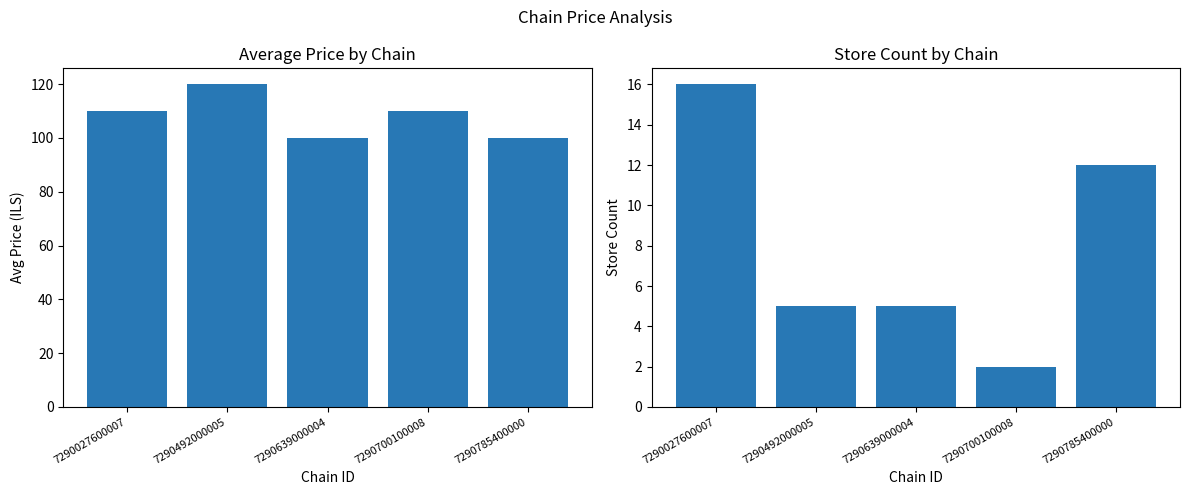

What is the total value across all series at 7290639000004?

104.9